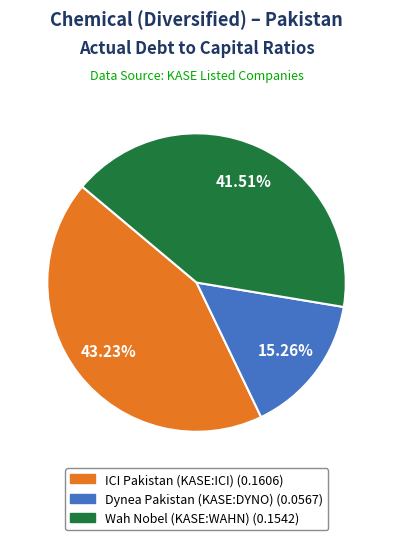

Does any single category account for the majority?

No